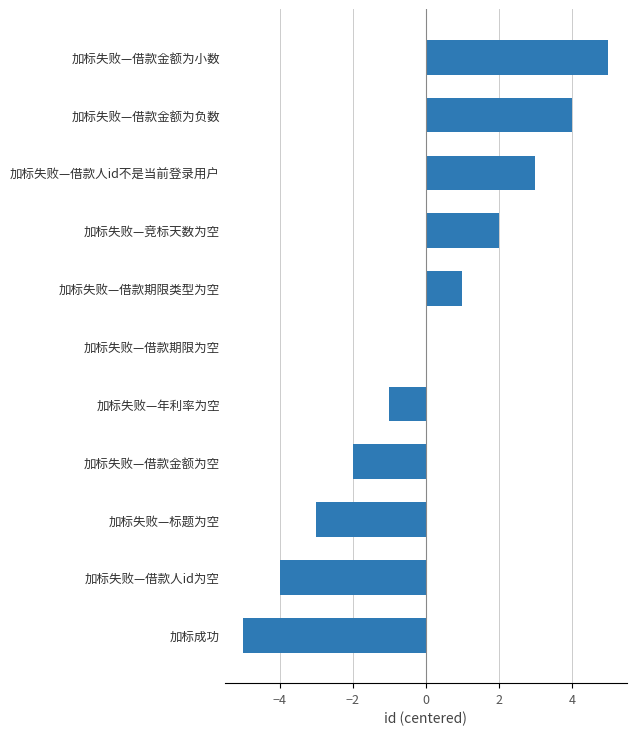

What is the change in value from 加标成功 to 加标失败—年利率为空?

+4